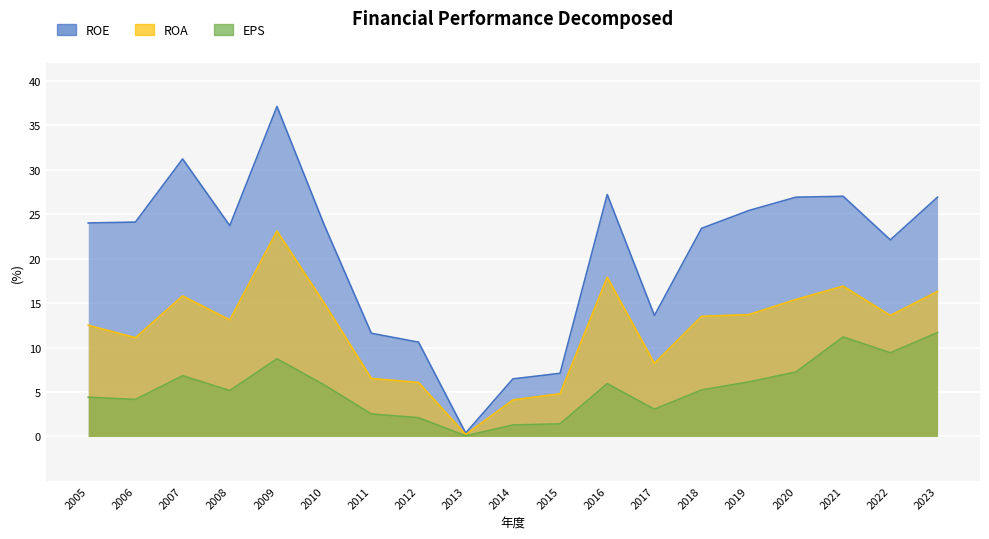

How many interior local valleys does the ROE series have?

4